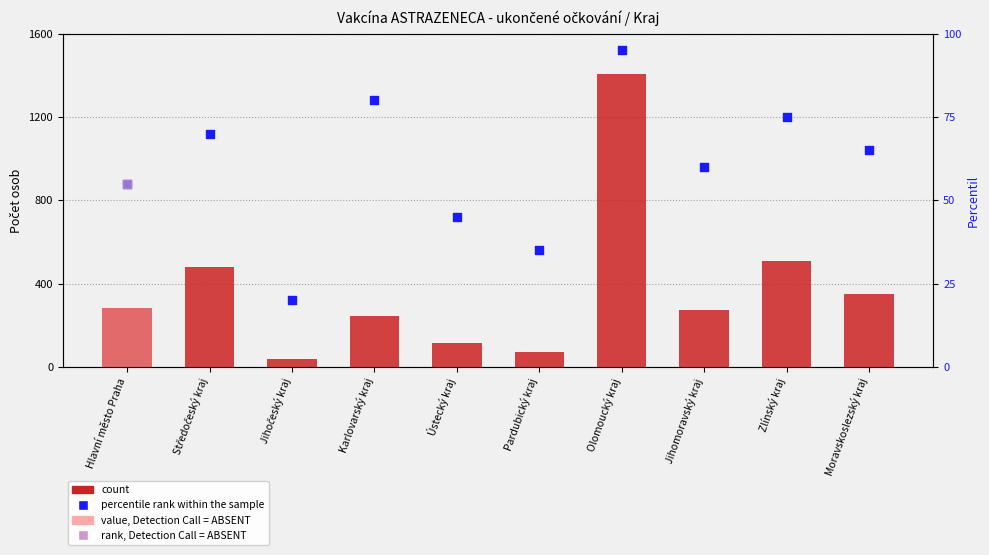

What is the total value across all series at Jihomoravský kraj?

335